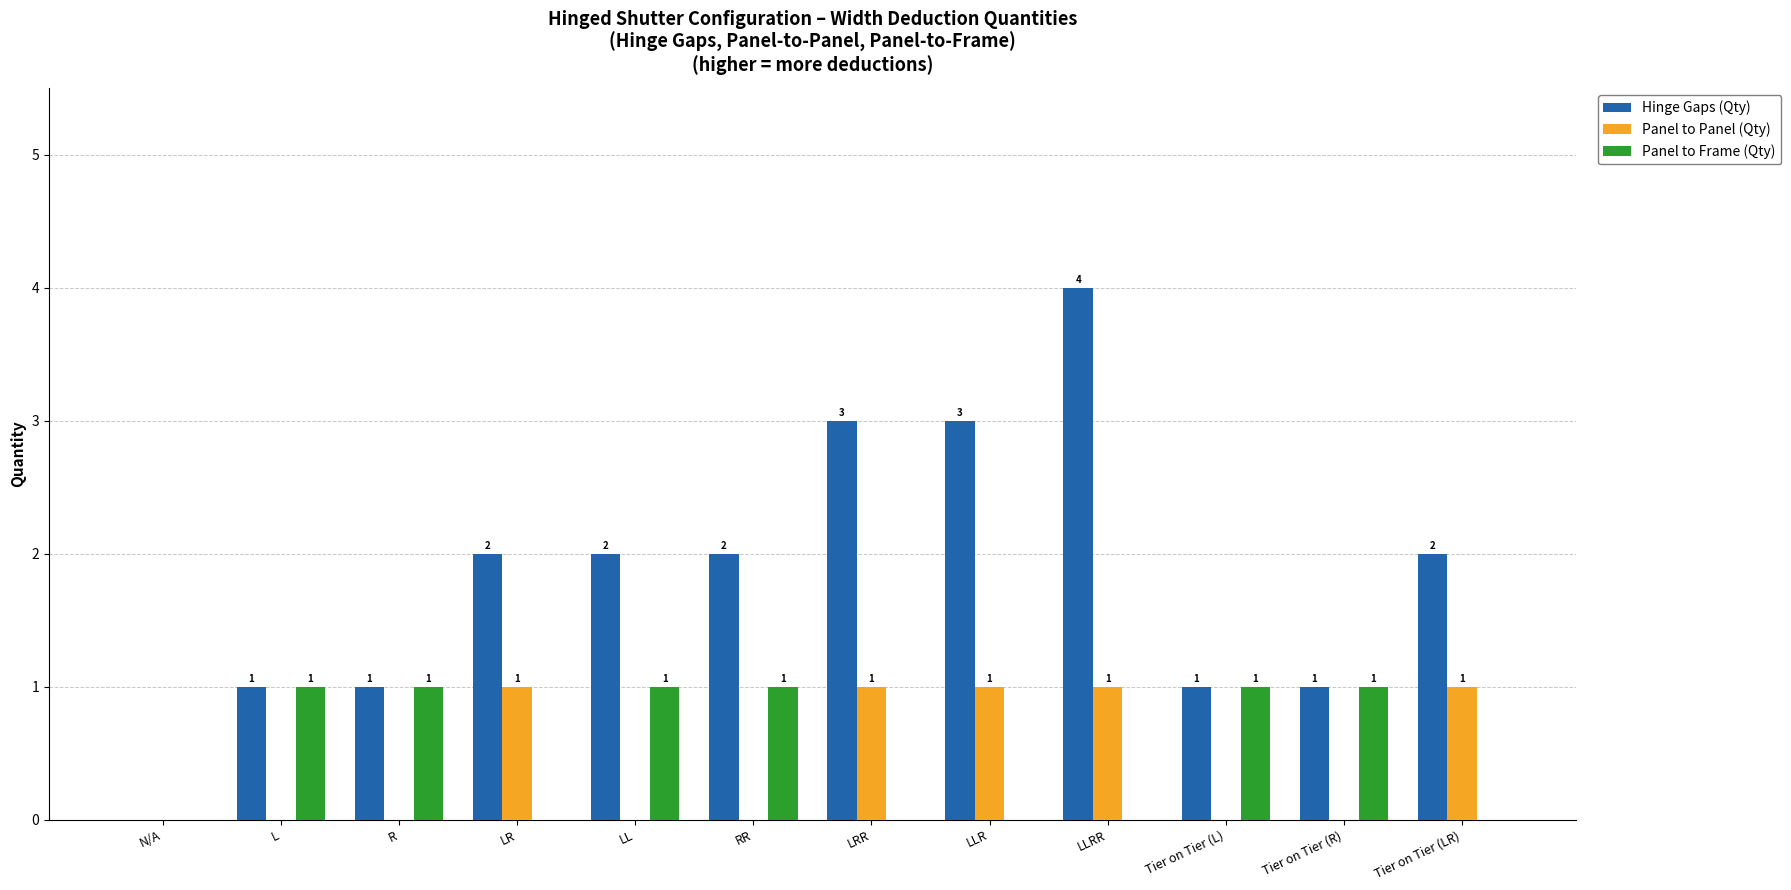

What are all the series names shown in the legend?

Hinge Gaps (Qty), Panel to Panel (Qty), Panel to Frame (Qty)